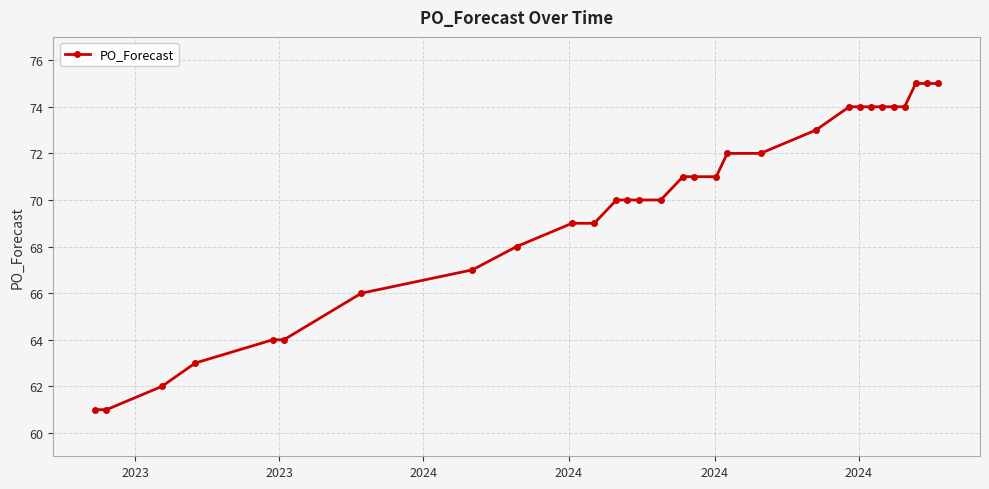

What is the average value?

70